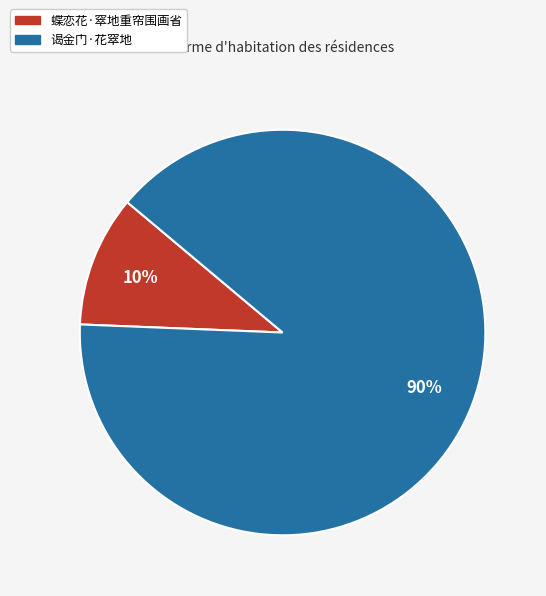

Is there a majority slice in this chart?

Yes